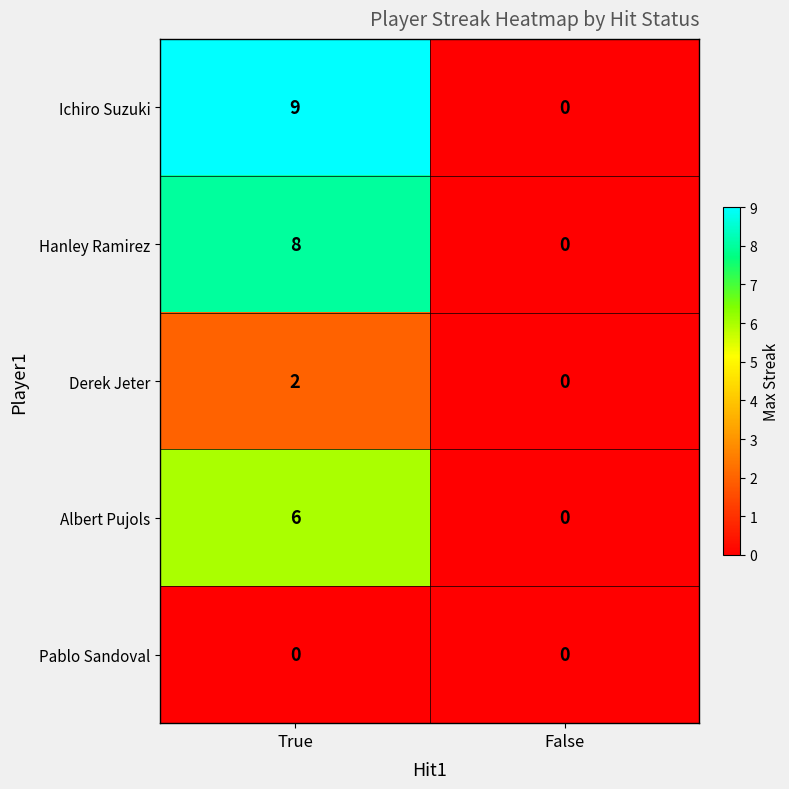

The value of Albert Pujols at False is 2. True or false?

False